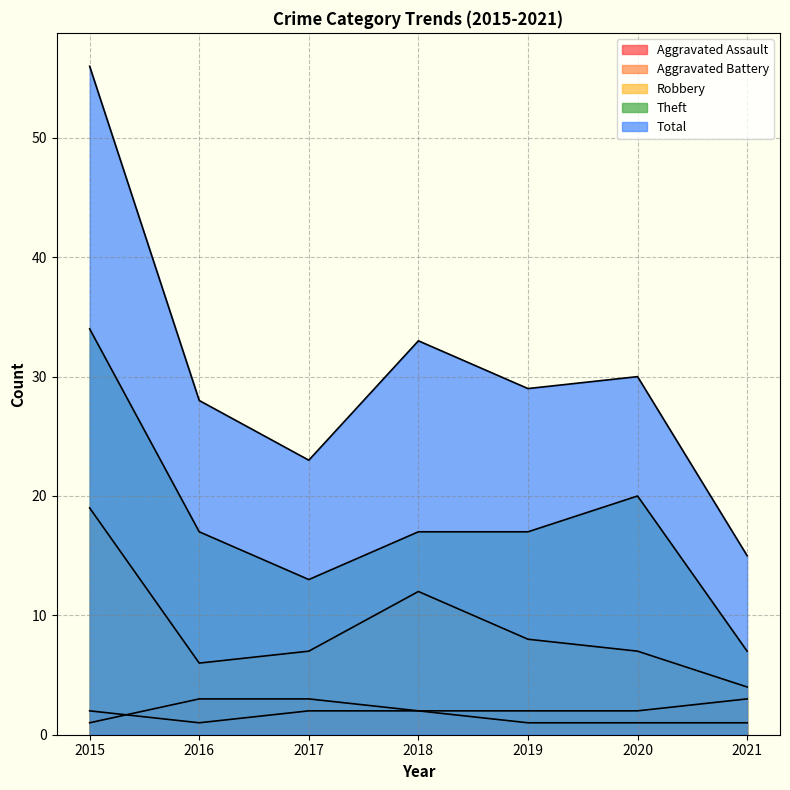

What is the difference between the maximum and minimum values in the Total series?

41